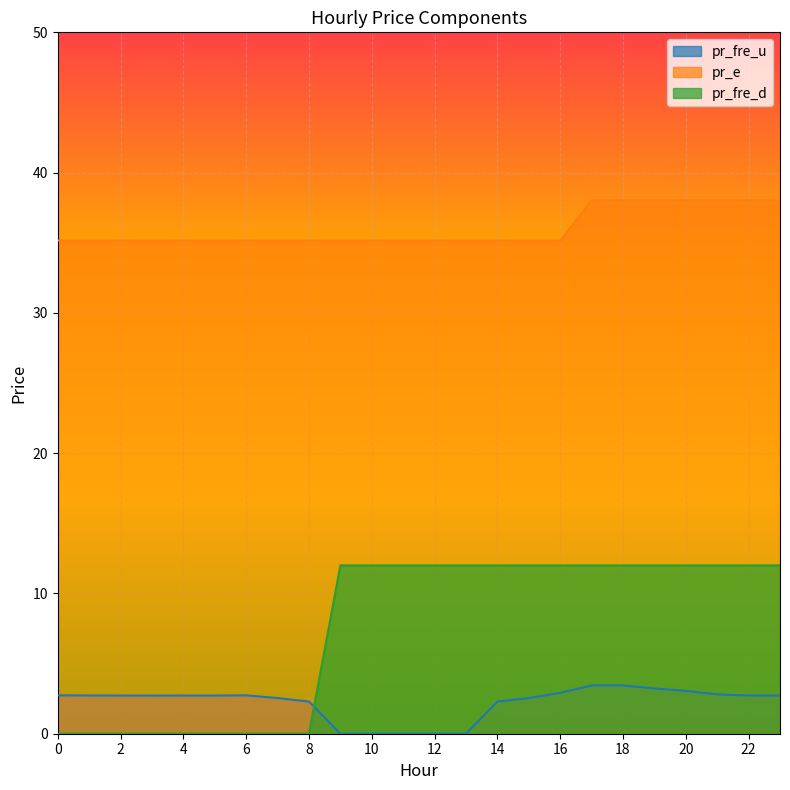

Is it true that pr_e equals 12.2 at 10?

False